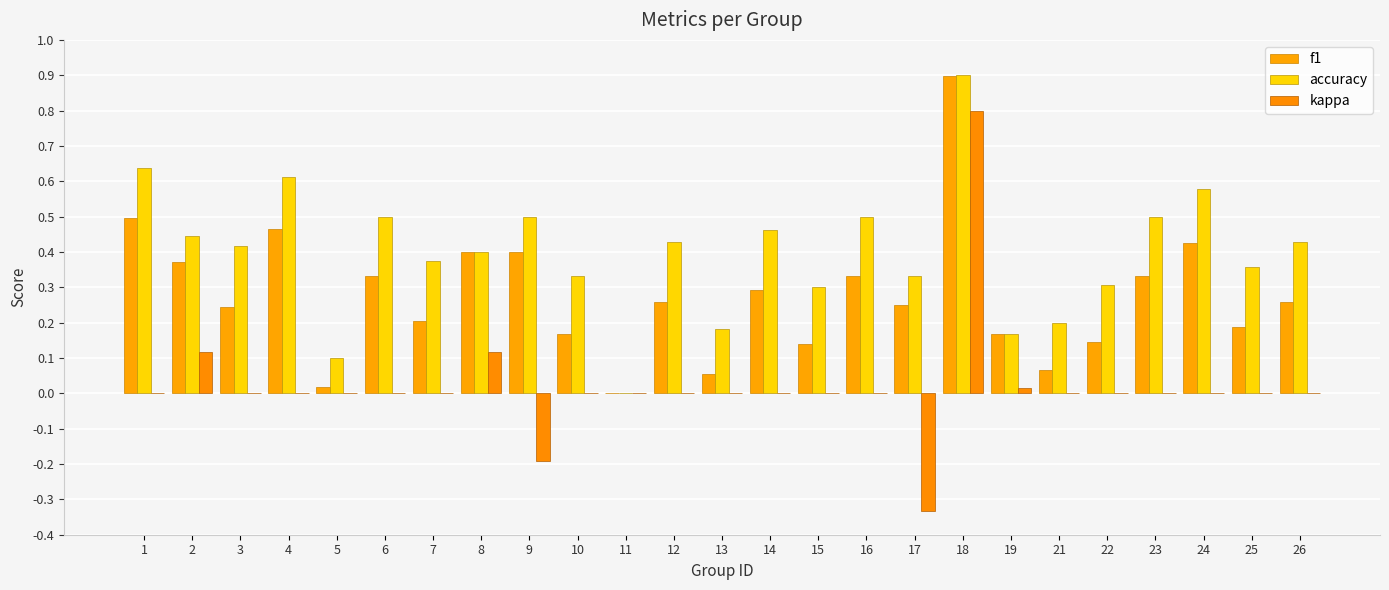

What is the difference between the highest and lowest values at 13?

0.2